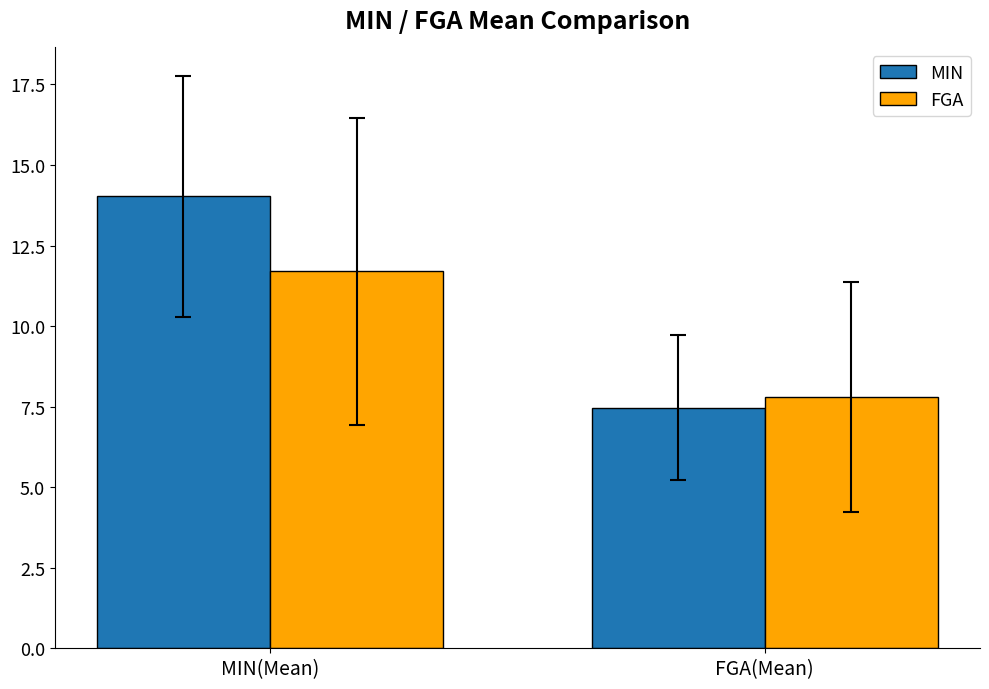

List the series in order of their peak value, lowest first.

FGA, MIN